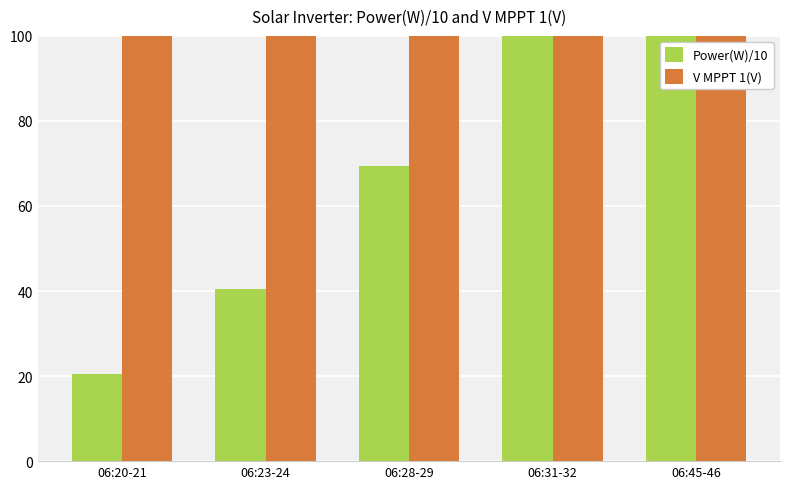

How many bars are there in total?

10